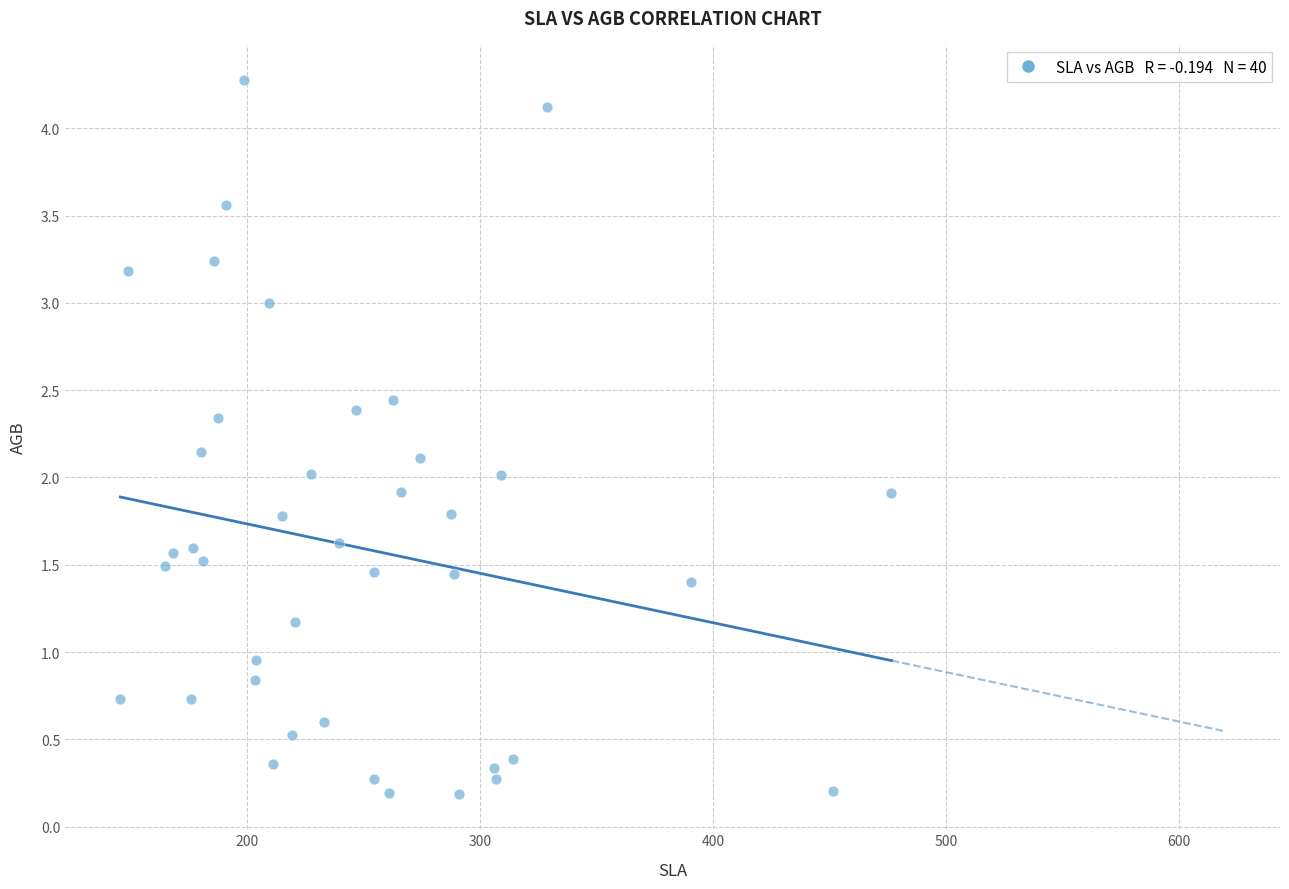

What is the range of Y values (max minus min)?

4.1